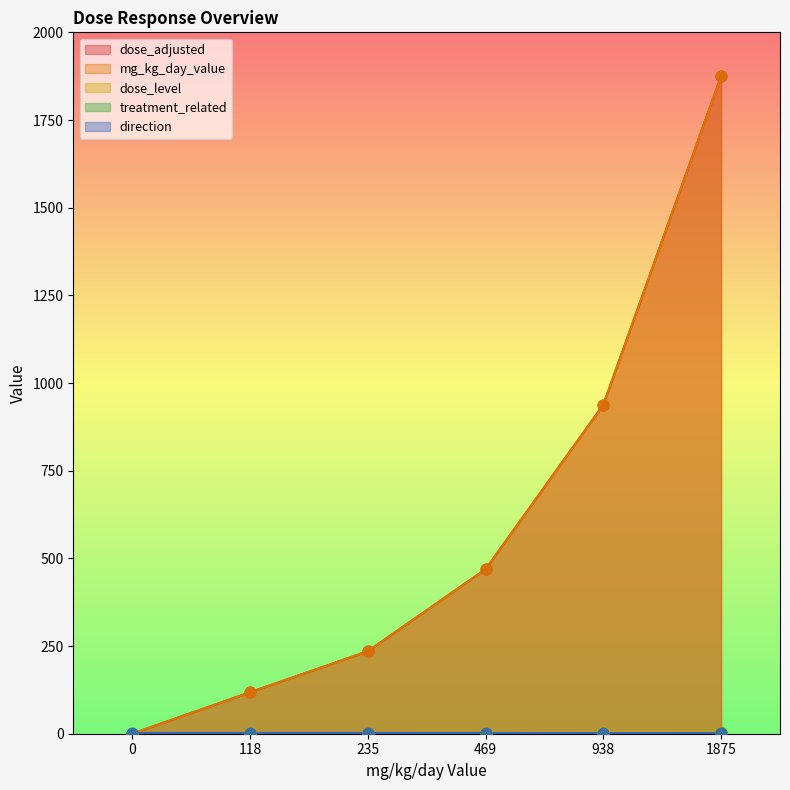

Which series has the largest total across all categories?

dose_adjusted